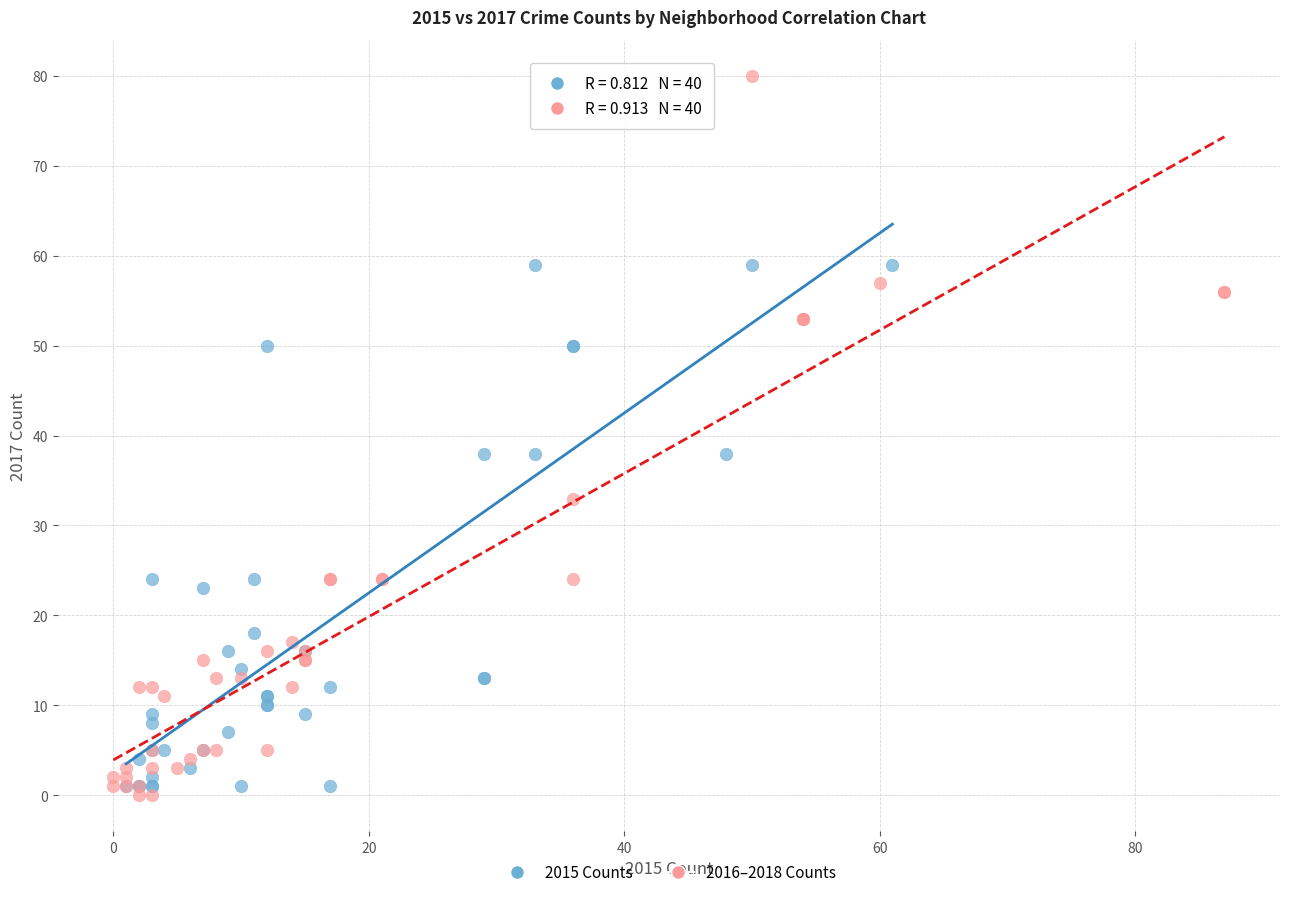

Which series has the largest Y range (max minus min)?

2016–2018 Counts